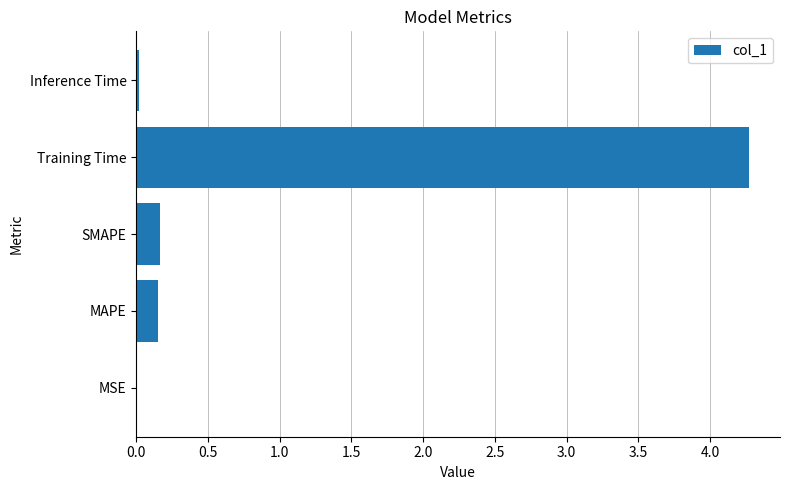

Which category has the highest value across all series?

Training Time